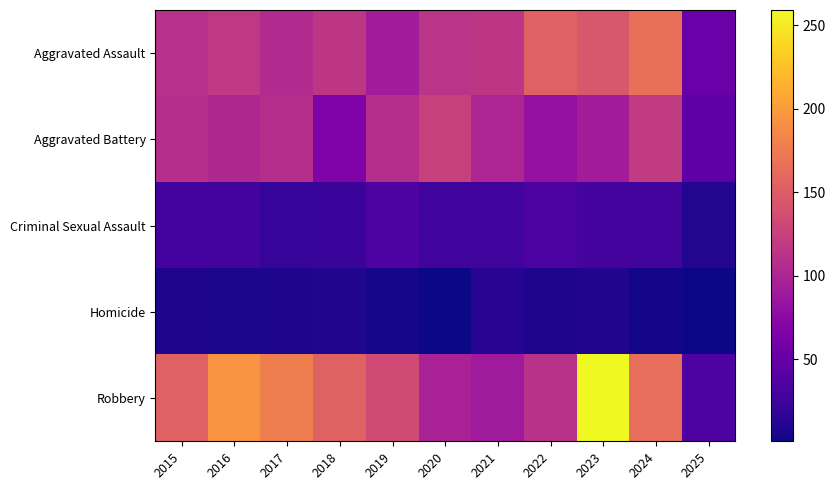

Between 2020 and 2024, which series saw the biggest shift?

Robbery